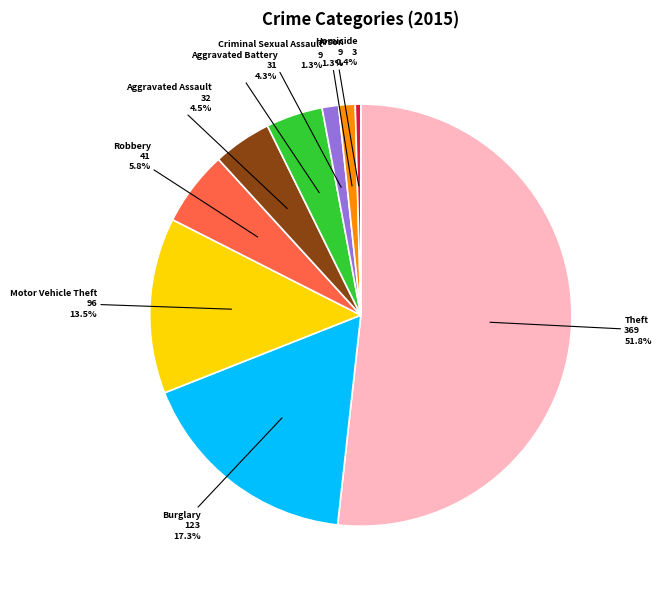

What percentage is NOT represented by Robbery?

94.2%